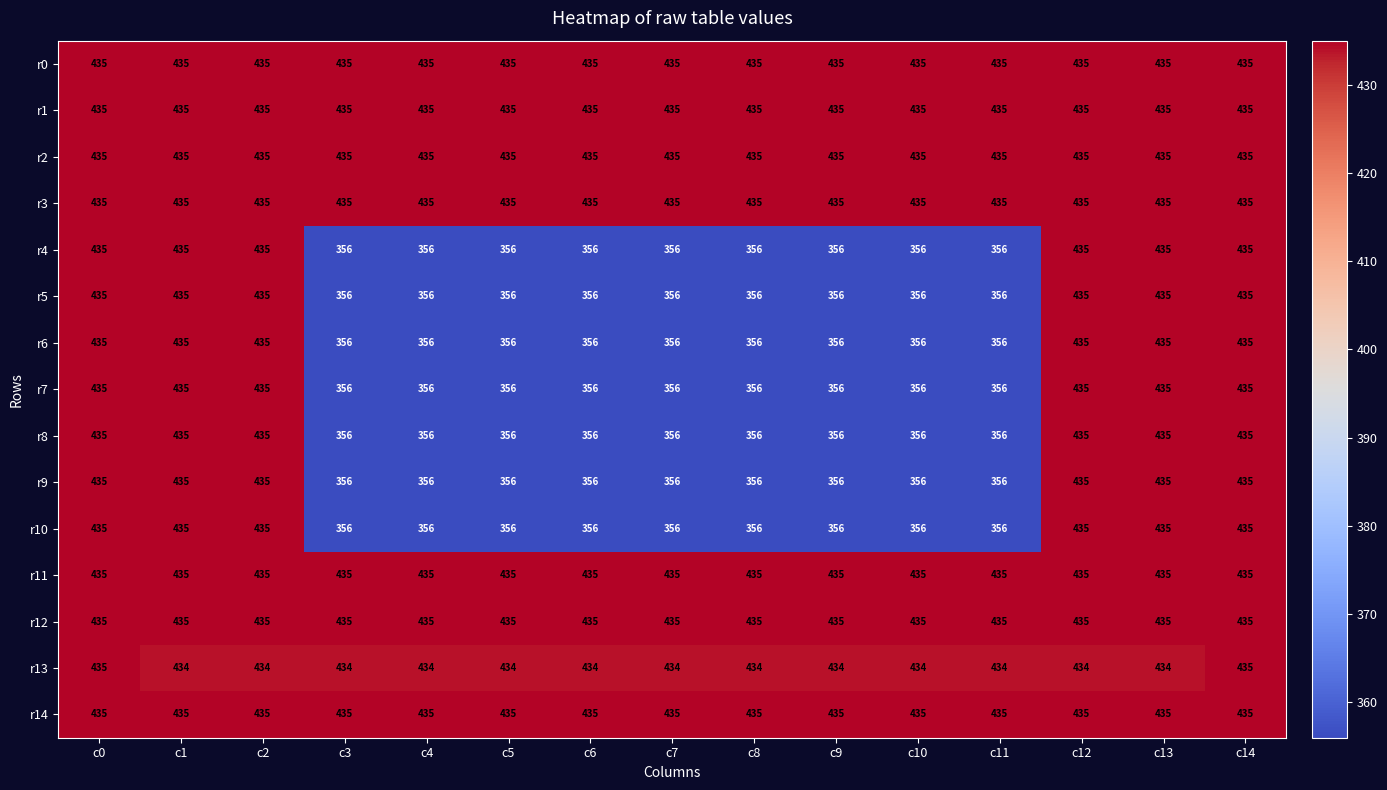

Is the value of r0 at c6 greater than the value of r13 at c3?

Yes